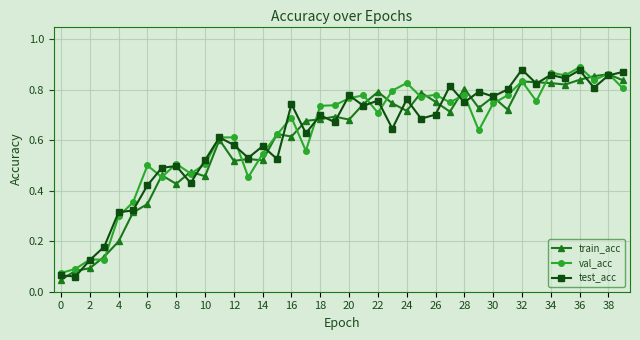

True or false: test_acc has more than 2 points higher than both neighbors.

True